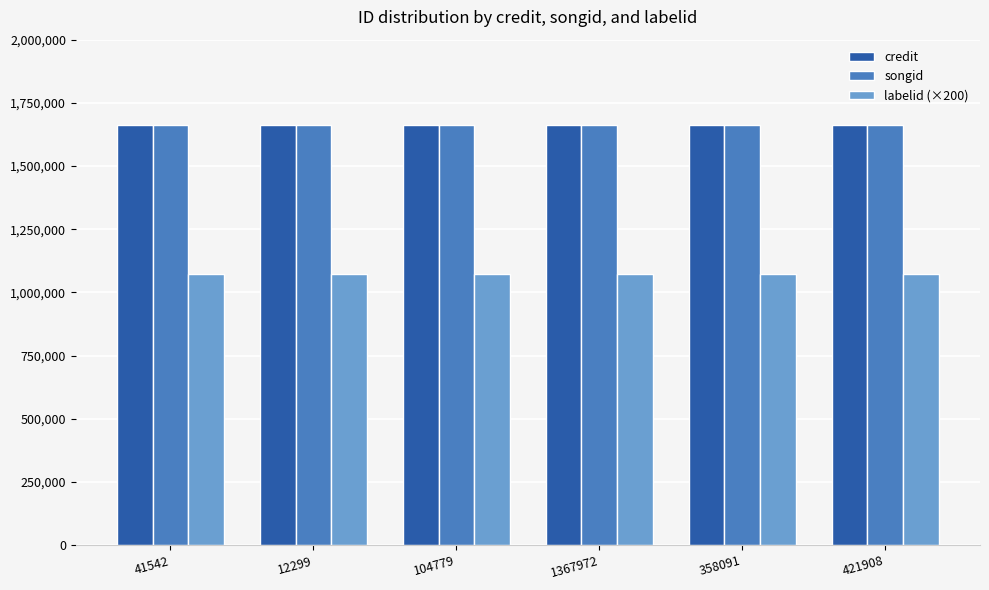

What is the difference between the highest and lowest values at 41542?

586535